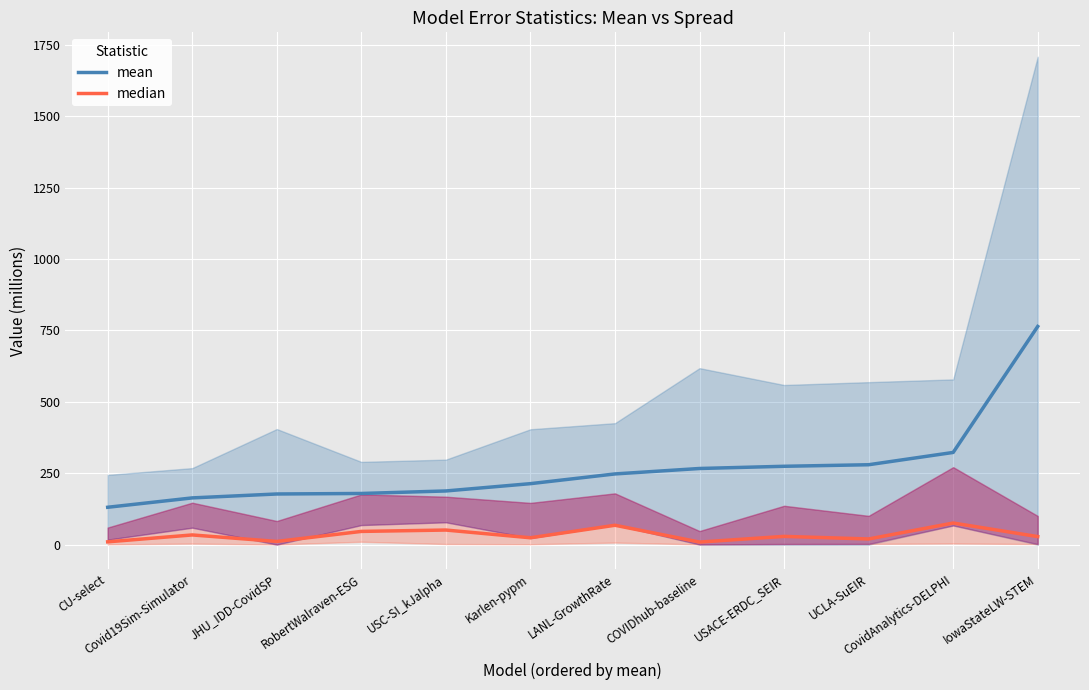

What is the difference between the maximum and second lowest values in the median series?

65.8